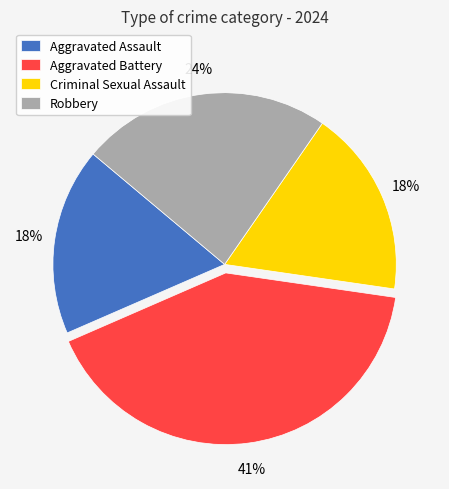

What is the largest slice in the pie chart?

Aggravated Battery